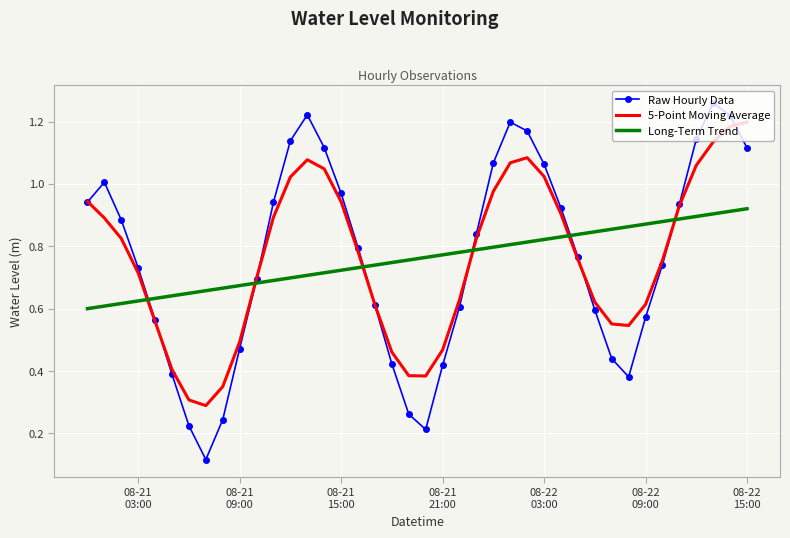

Which series has the widest spread of values?

Raw Hourly Data